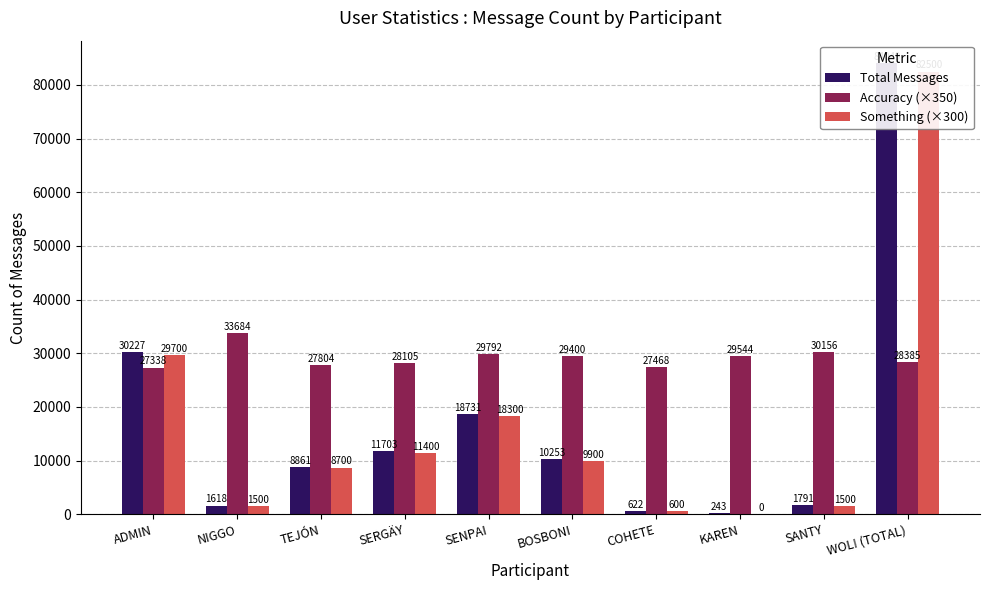

True or false: Total Messages has a value of 1044.9 at COHETE.

False